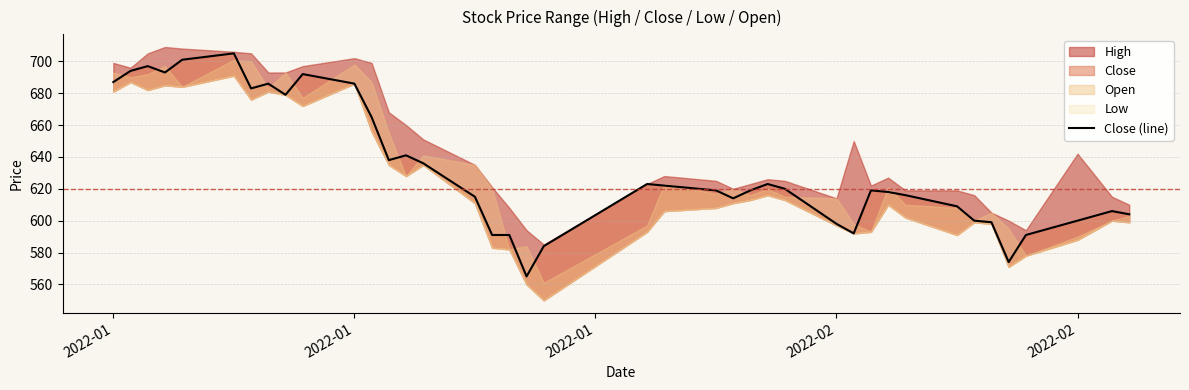

What is the minimum value shown in the chart?

565